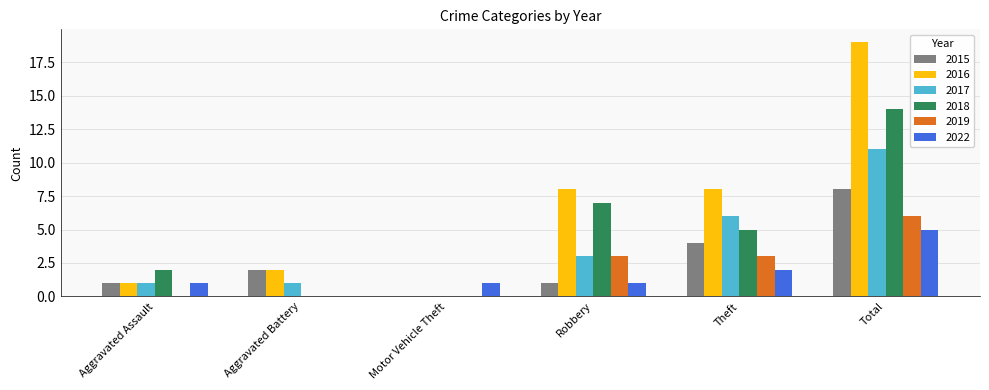

What is the sum of all 2016 values?

38